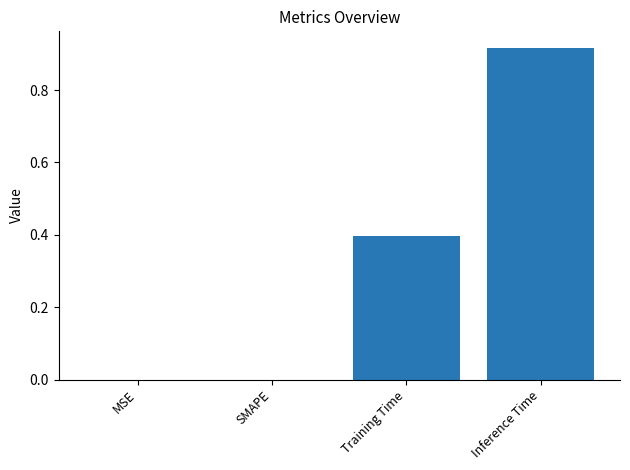

Which has a higher value, SMAPE or Training Time?

Training Time